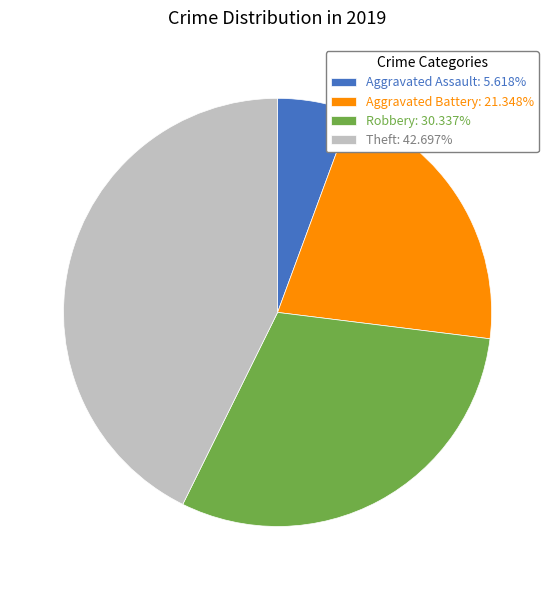

Rank the categories by value from lowest to highest.

Aggravated Assault, Aggravated Battery, Robbery, Theft